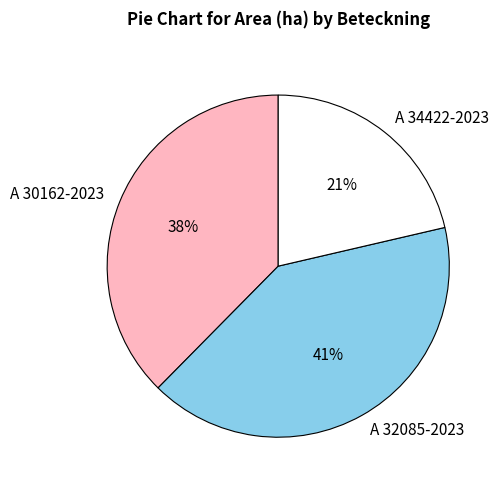

Is there any slice that represents more than half of the pie?

No